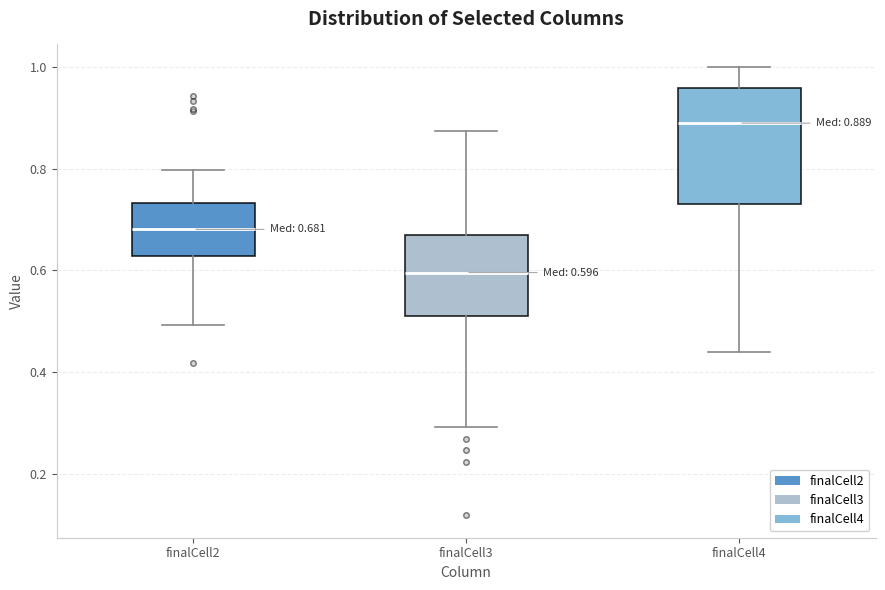

Comparing the boxes themselves (not the whiskers), which one is the tallest?

finalCell4